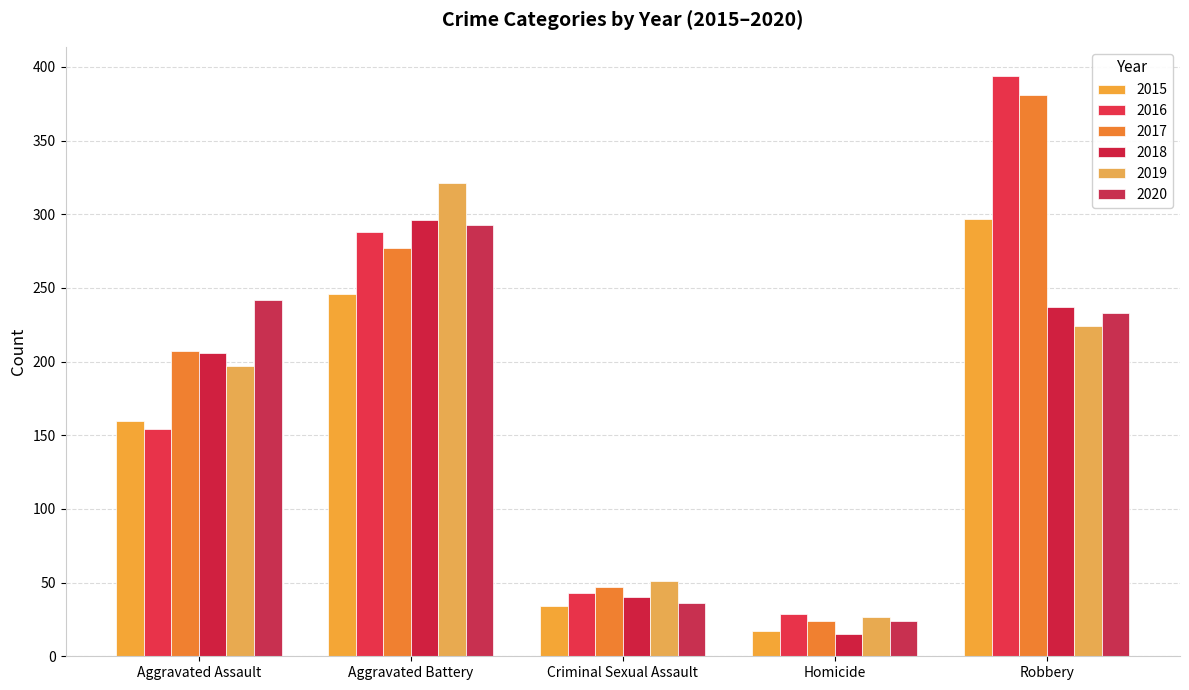

Which category has the highest value across all series?

Robbery